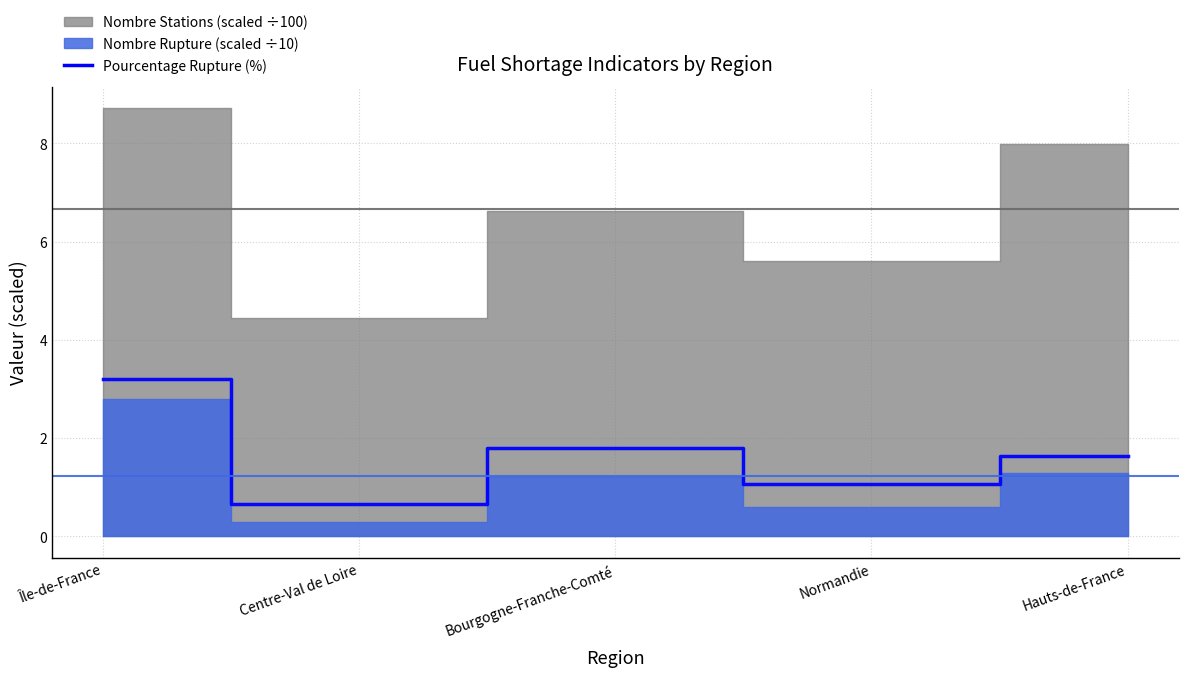

Is it true that the value at Hauts-de-France is 1.6?

True